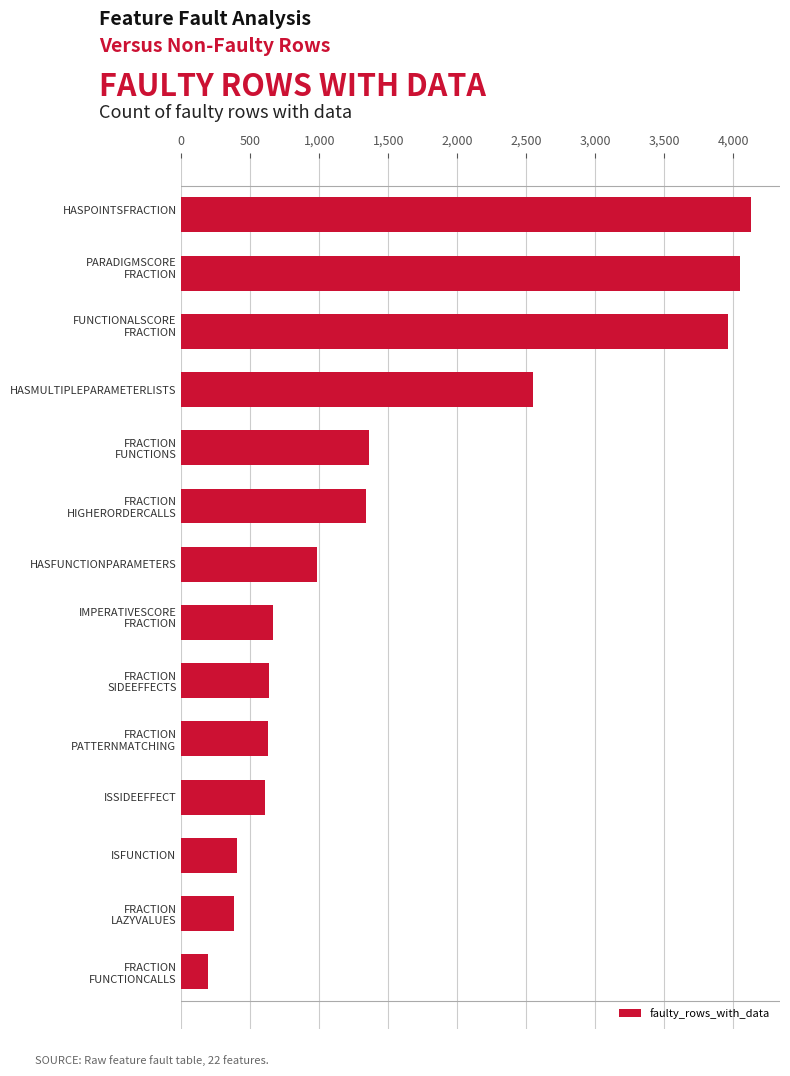

True or false: the data shows 605 at ISFUNCTION.

False